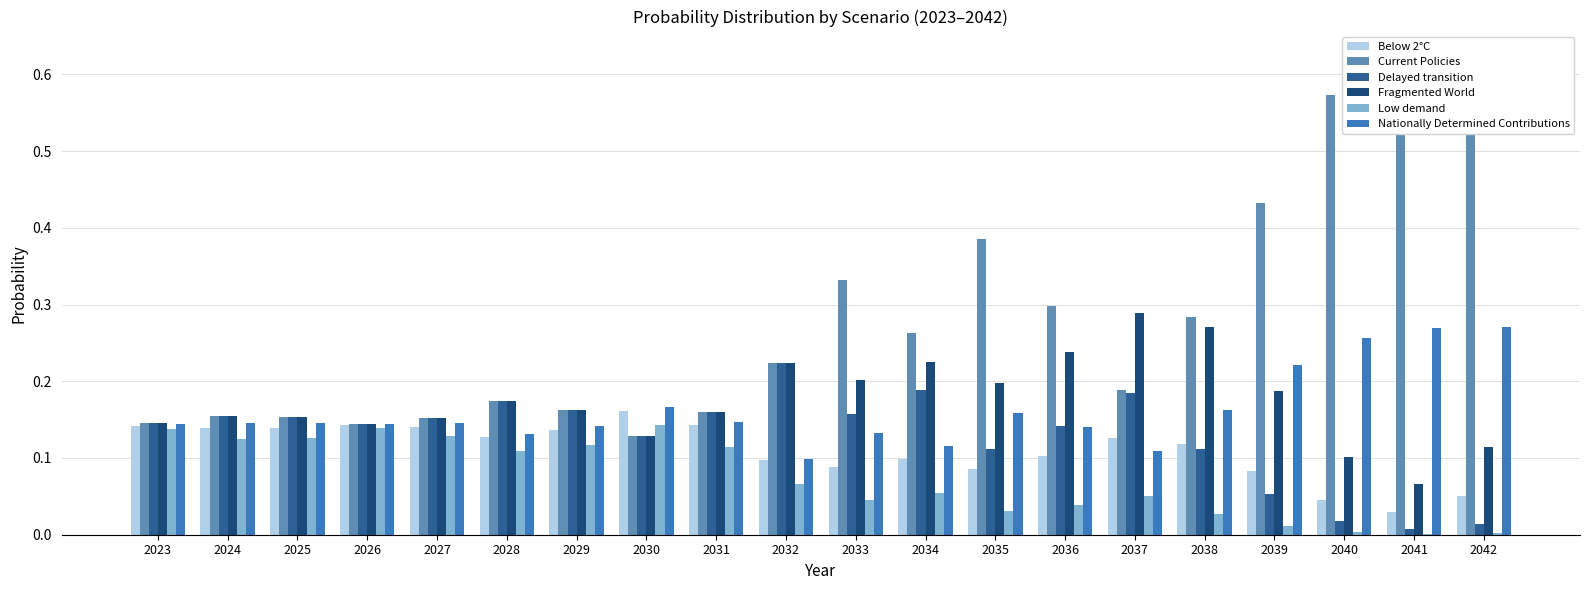

Which category has the highest value across all series?

2041